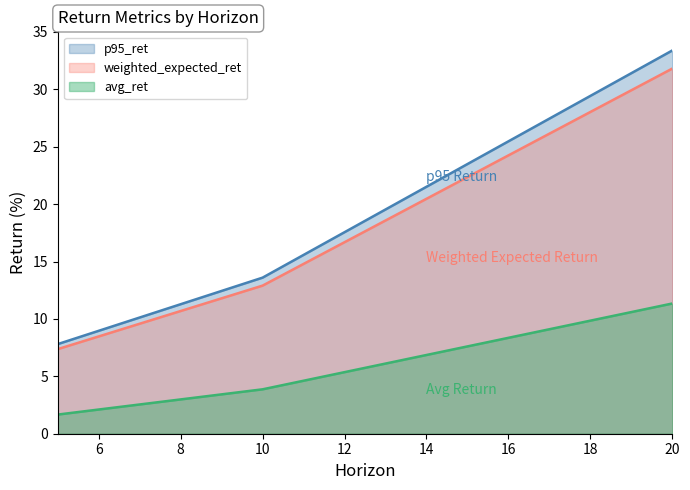

What are all the series names shown in the legend?

p95_ret, weighted_expected_ret, avg_ret